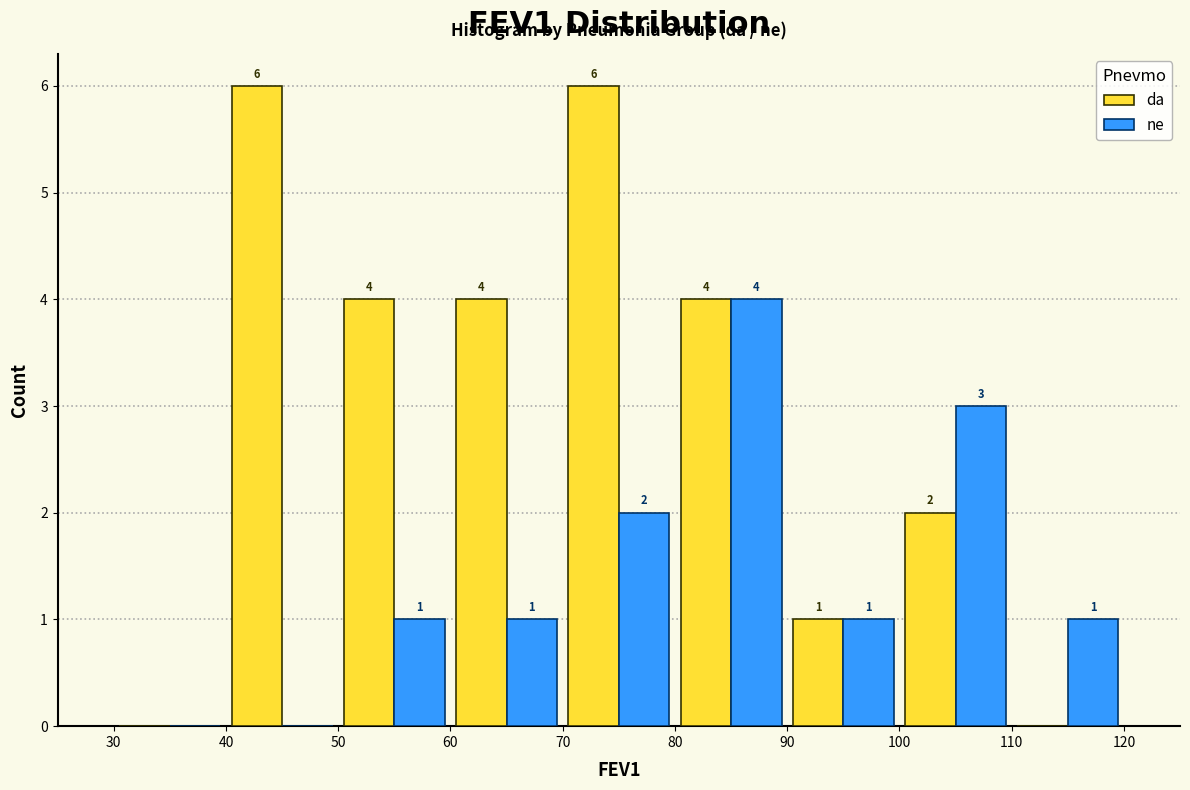

In the ne series, which range on the x-axis has the tallest bar?

80 to 90